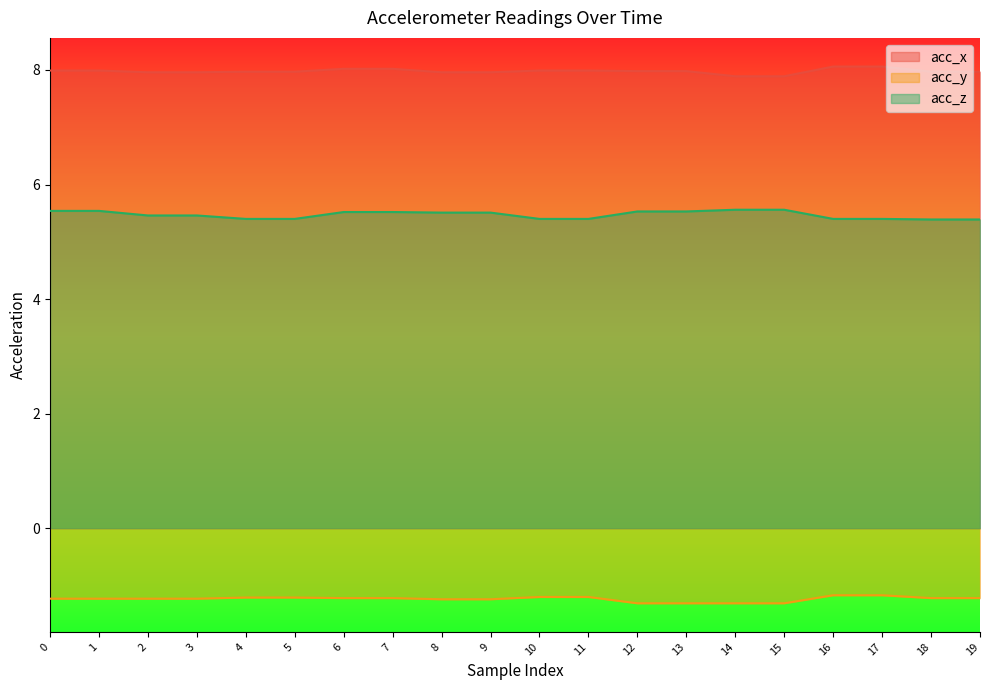

Does the chart display data point markers on the line(s)?

No